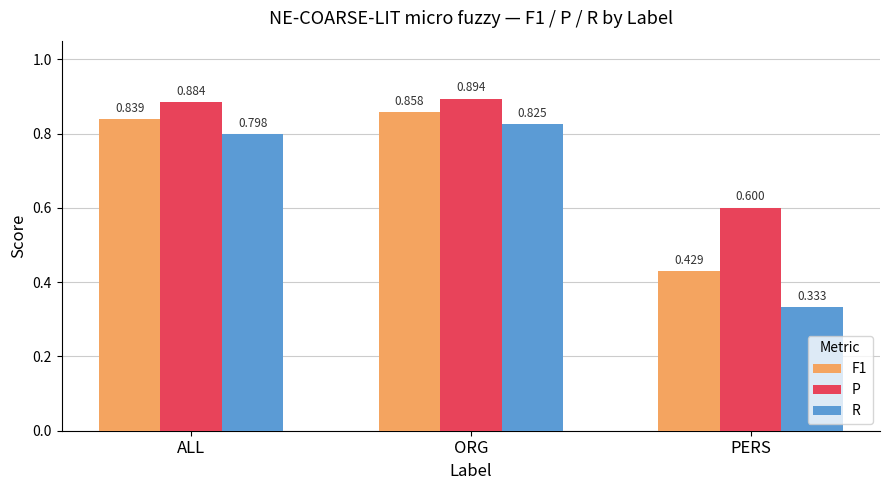

True or false: P has a value of 0.6 at PERS.

True